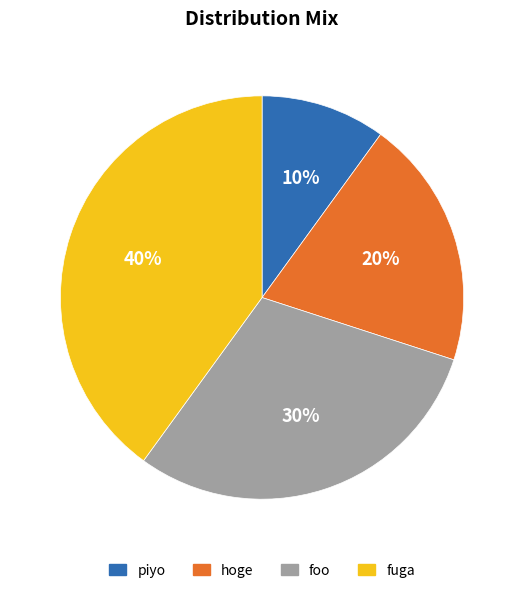

Count the number of slices in the pie.

4